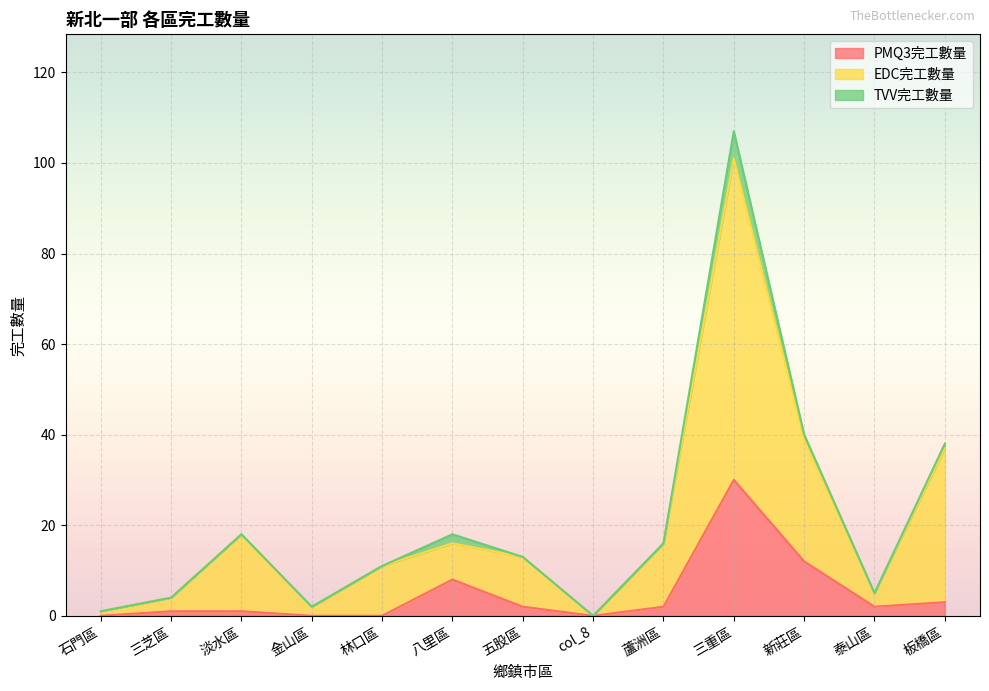

In PMQ3完工數量, how many points are lower than both neighbors (excluding endpoints)?

2